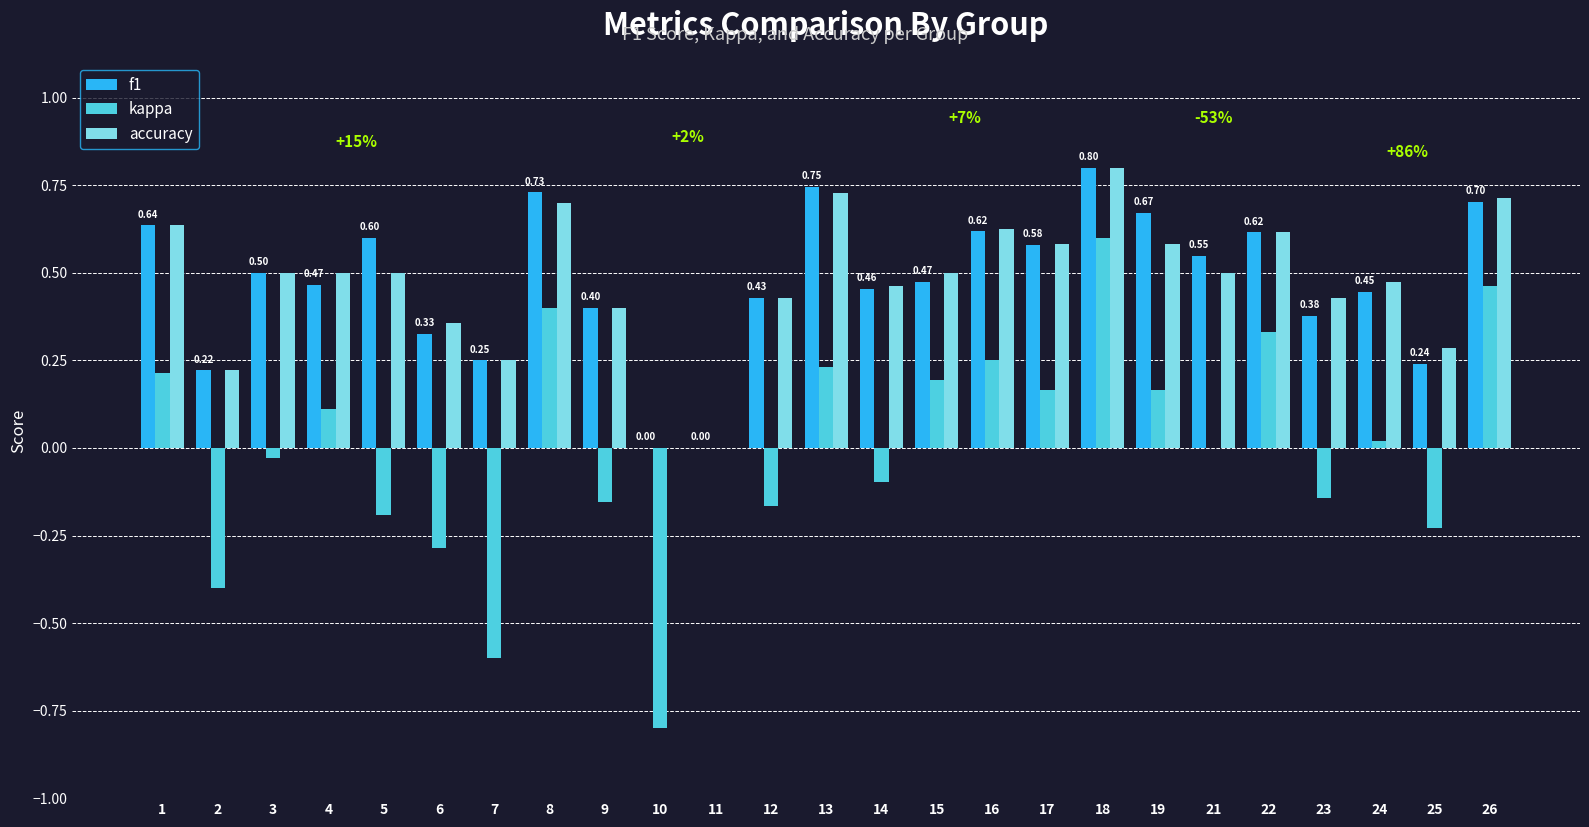

What is the total value across all series at 10?

-0.8